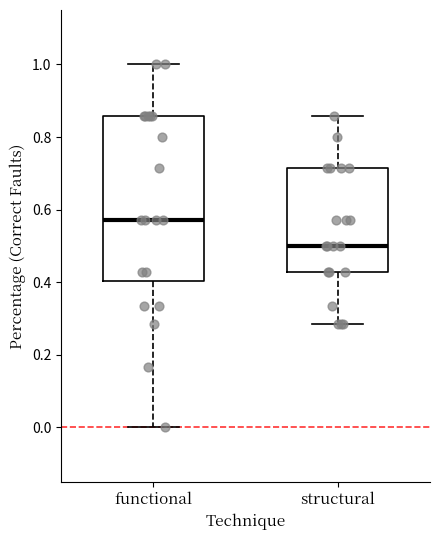

Reading left to right, transcribe this box plot: for each box, give where its median line is, the range the box spans, and where its two whiskers end, as read against the y-axis. The values are not printed on the chart, so give them approximately, as read against the axis.

functional: median 0.58, box 0.40 to 0.86, whiskers 0.00 to 1.00
structural: median 0.50, box 0.42 to 0.72, whiskers 0.28 to 0.86